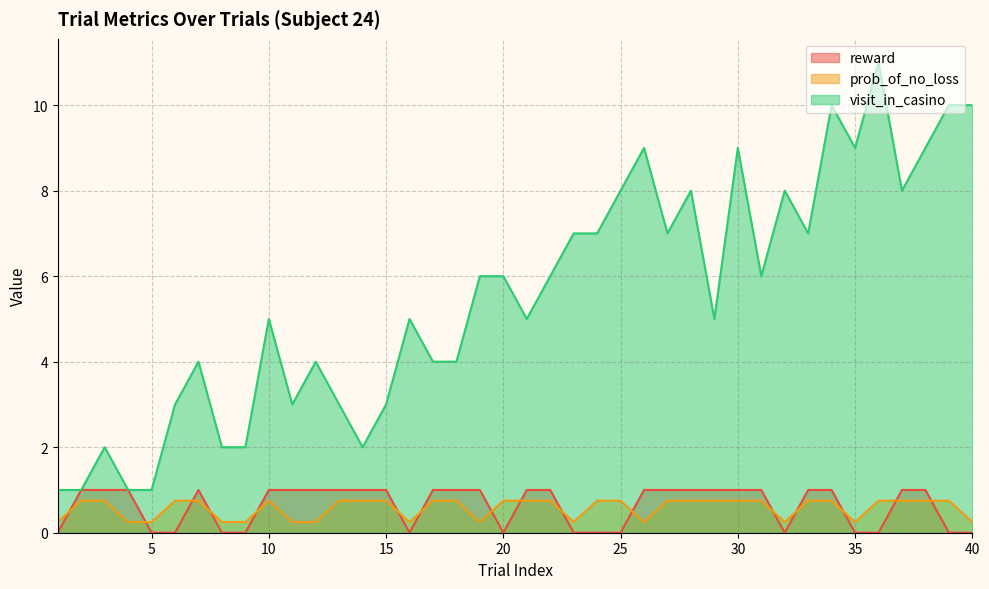

Does the chart display data point markers on the line(s)?

No